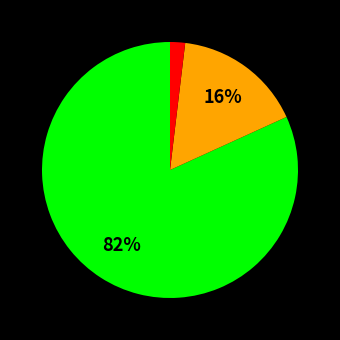

How many segments does this pie chart have?

3